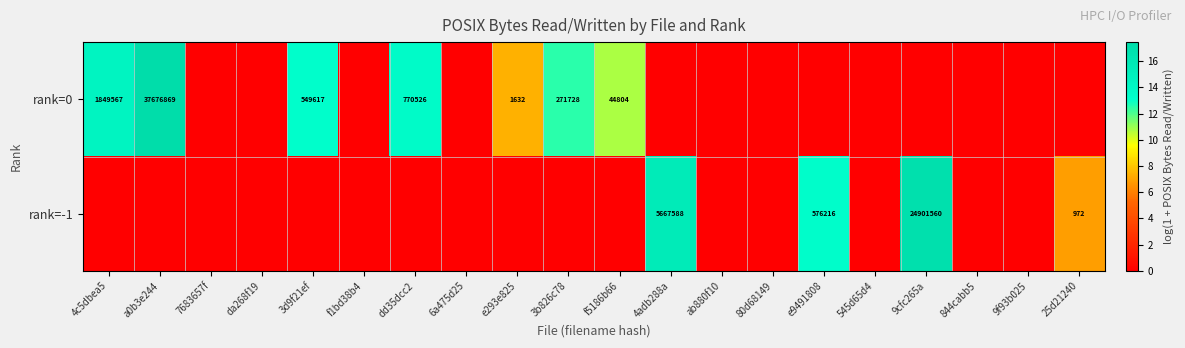

Is it true that rank=-1 equals 1450 at 25d21240?

False